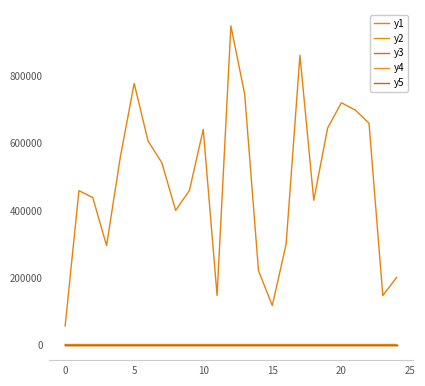

What is the difference between the second highest and second lowest values in the y1 series?

746140.0